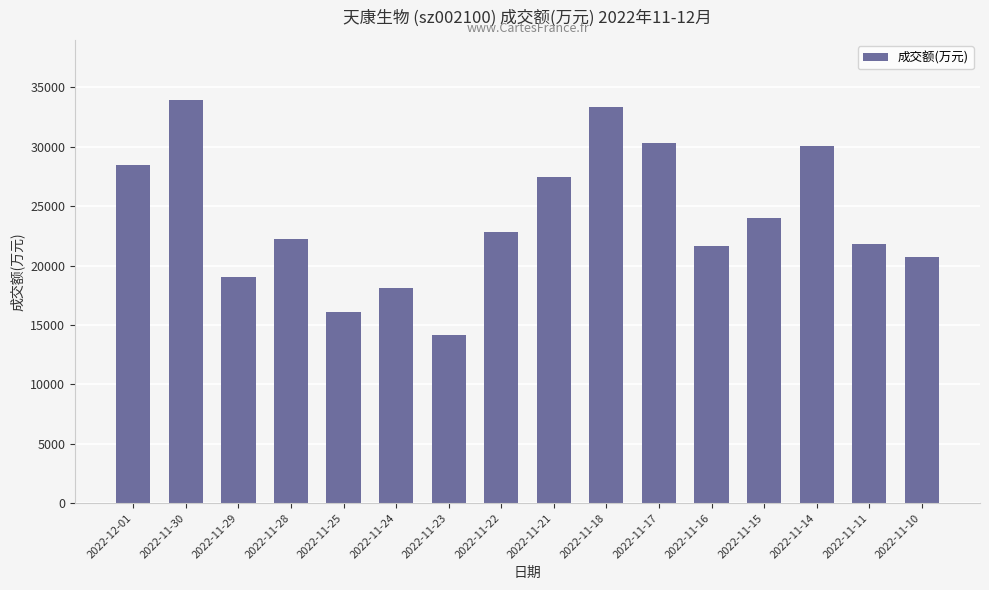

What is the value of the 3rd bar from the left?

19074